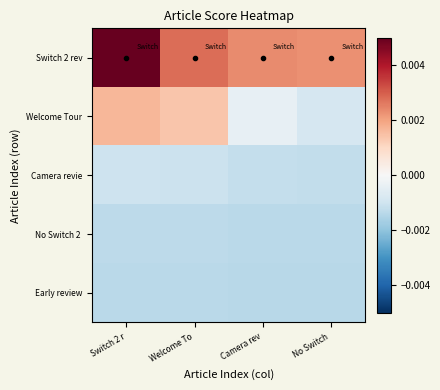

Which series has the largest range (max minus min)?

Switch 2 rev